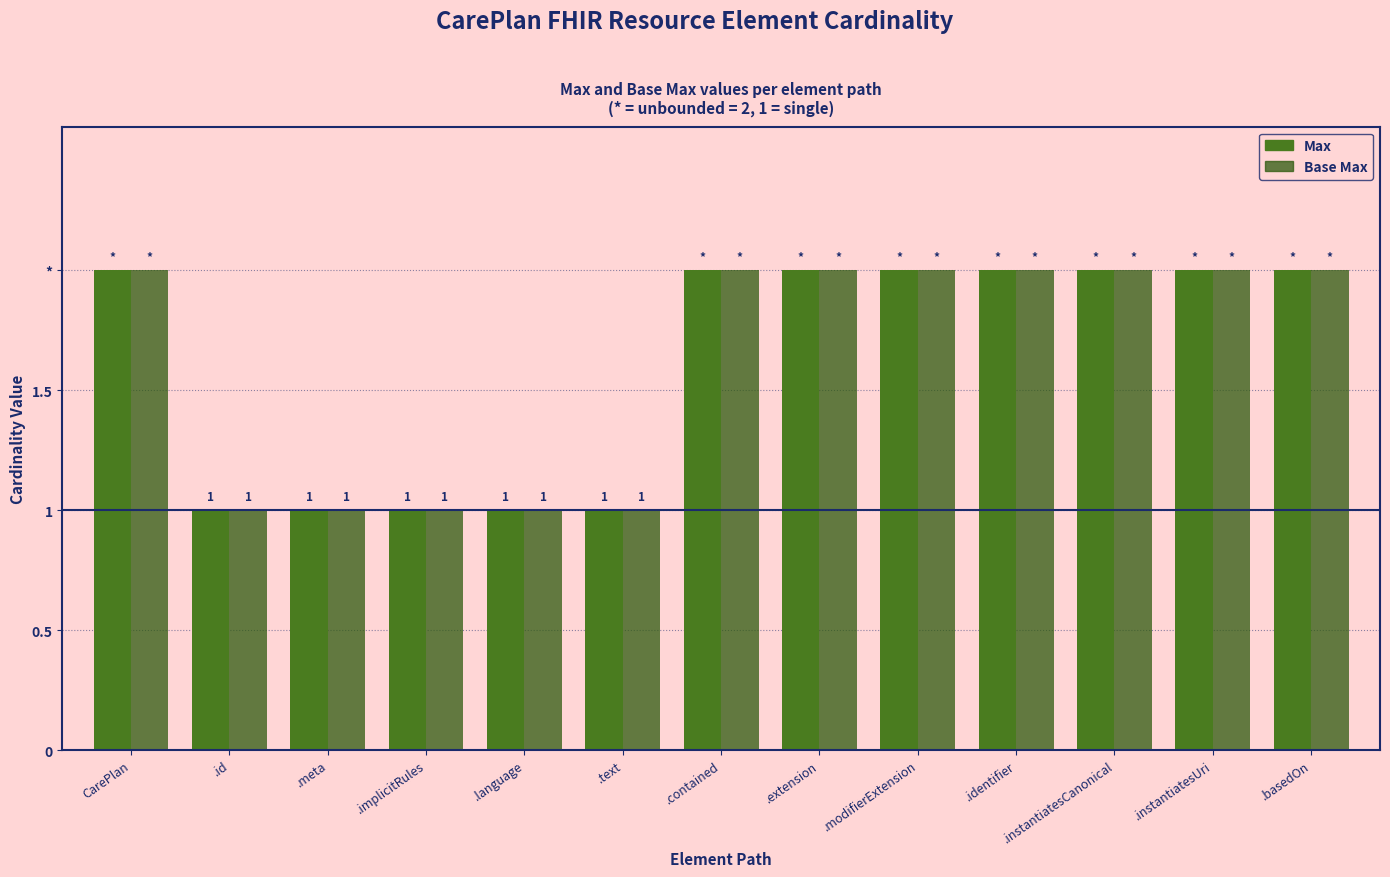

The Max series shows 1 at .modifierExtension. True or false?

False